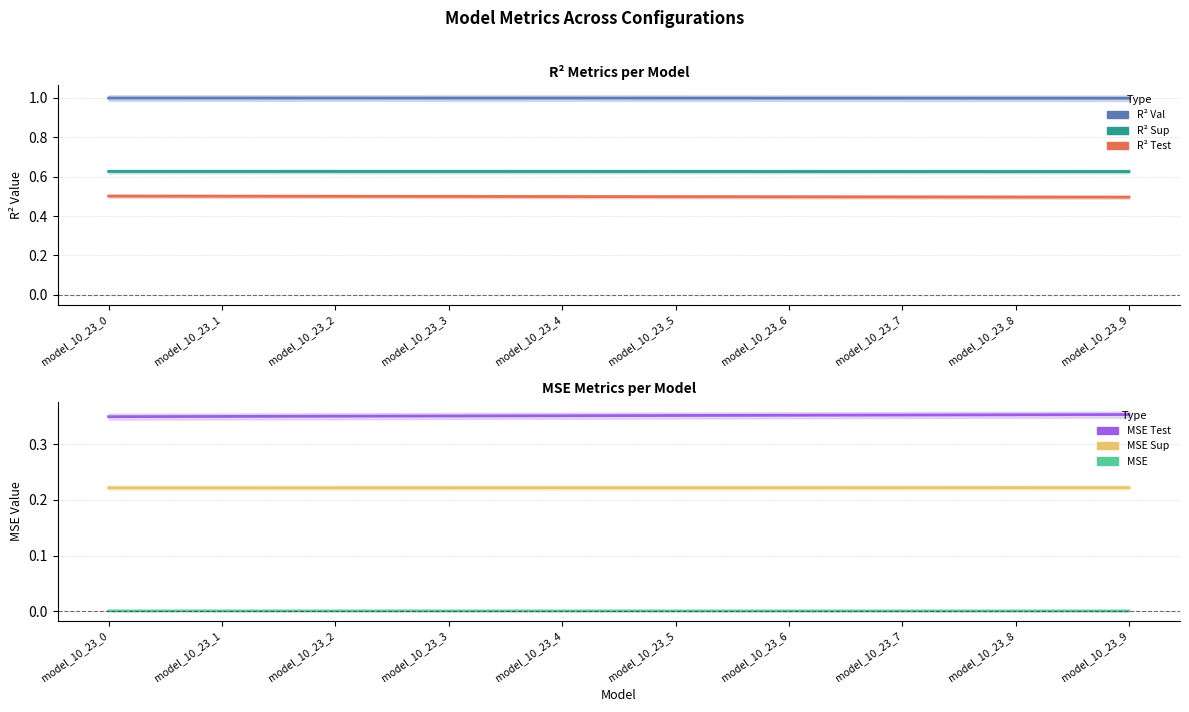

What are all the series names shown in the legend?

R² Val, R² Sup, R² Test, MSE Test, MSE Sup, MSE